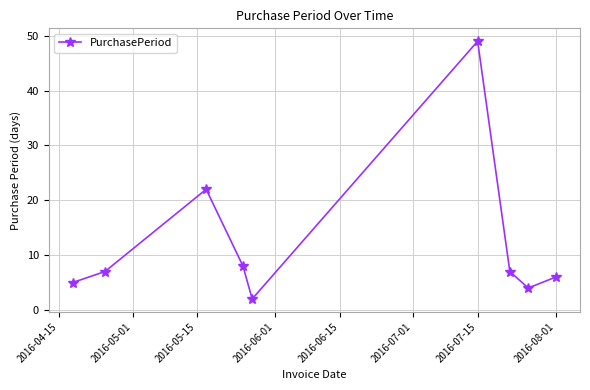

What is the average value?

12